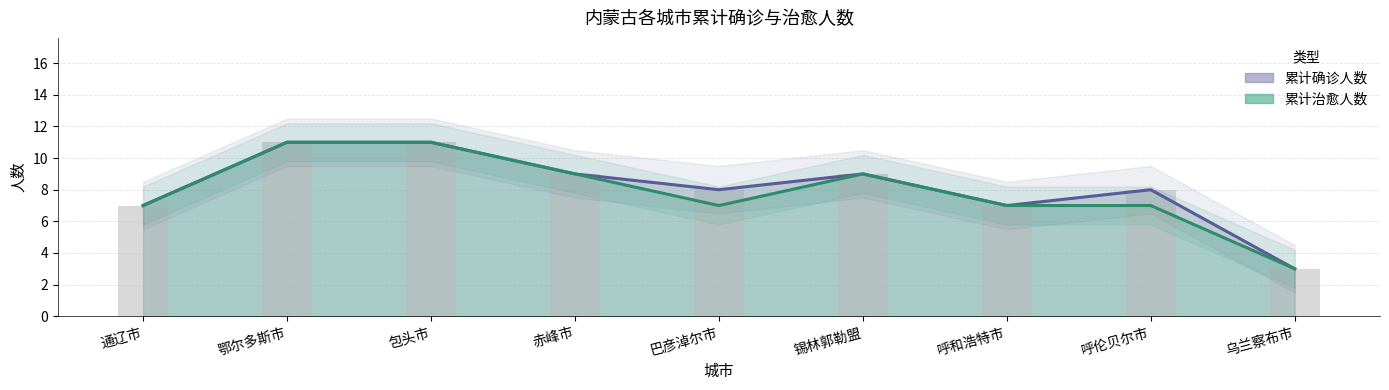

What is the average value of the 累计确诊人数 series?

8